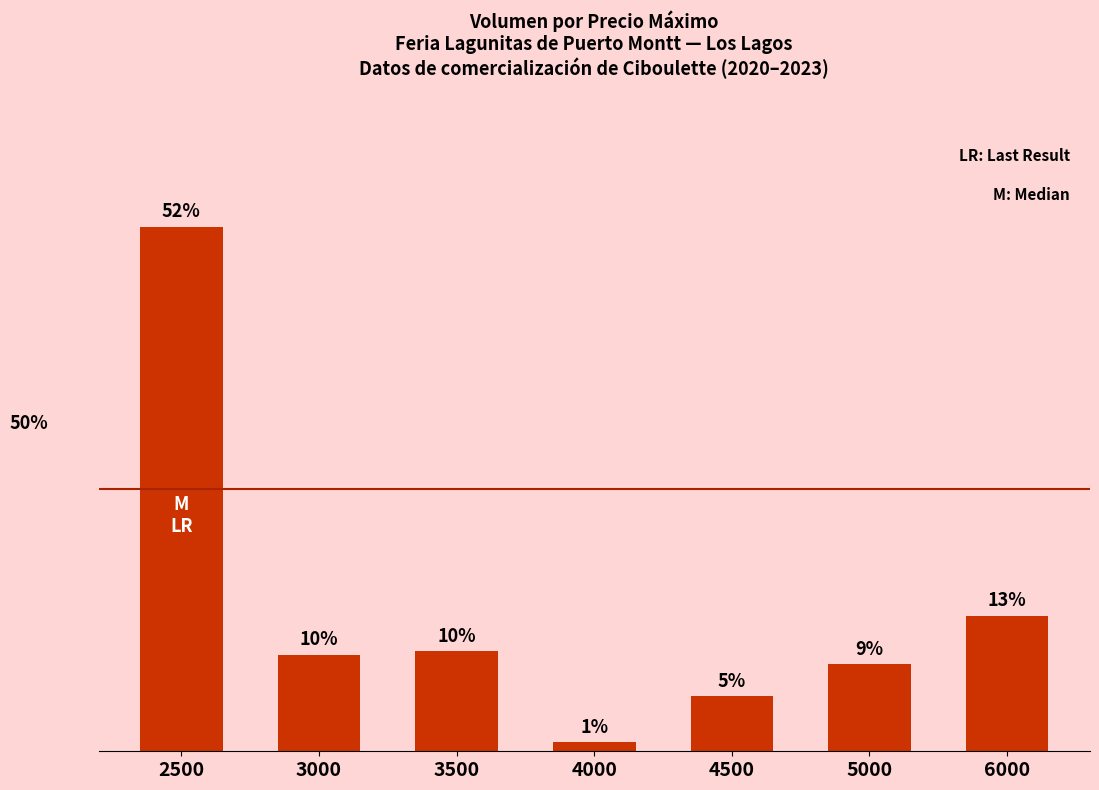

How many data points are less than 840?

3